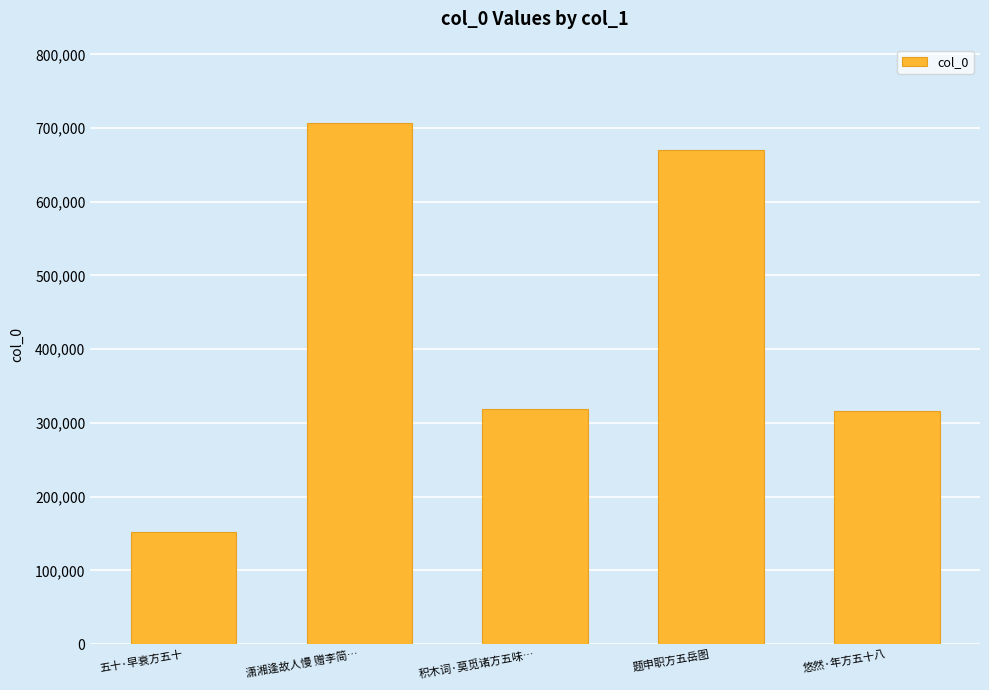

How many data points does each series have?

5